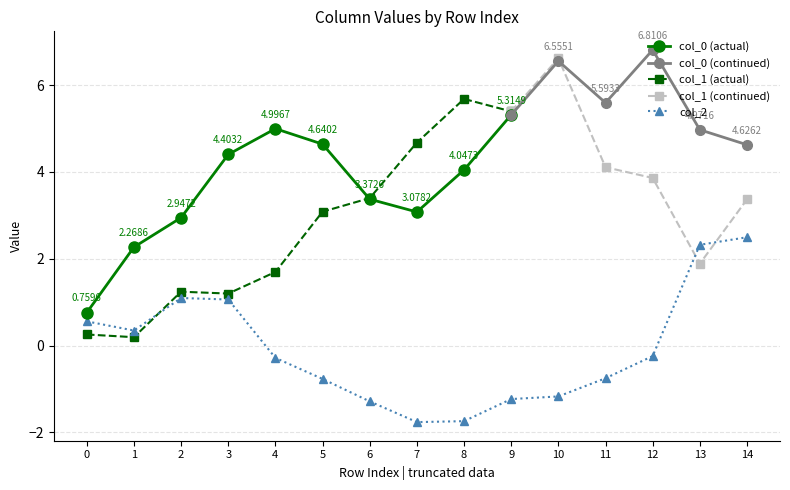

Rank the series by their average value, from highest to lowest.

col_0, col_1, col_2